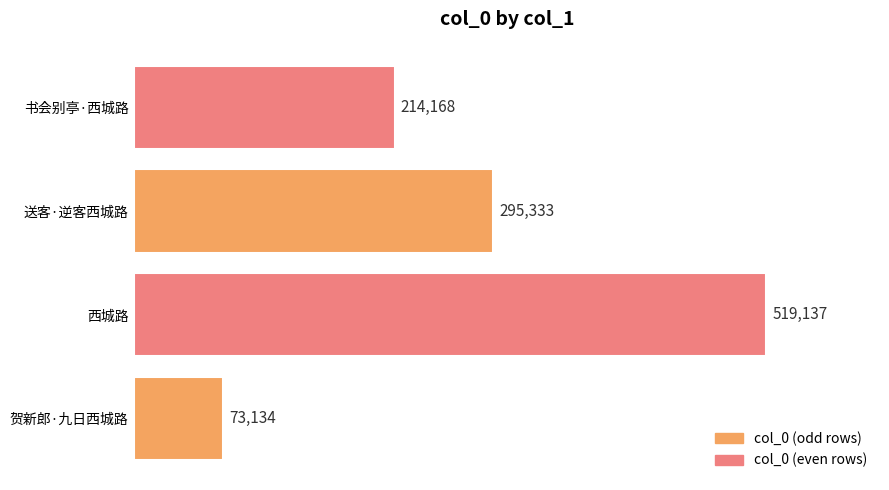

Is it true that the value at 贺新郎·九日西城路 is 128935?

False